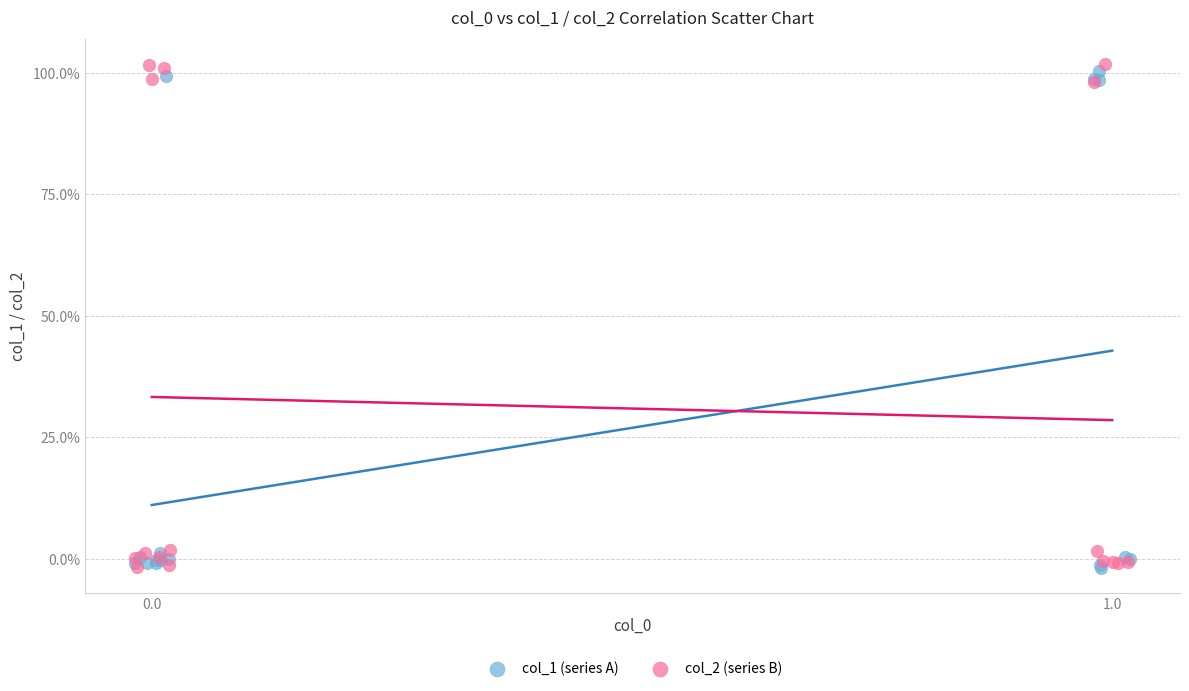

What are all the series names shown in the legend?

col_1 (series A), col_2 (series B)